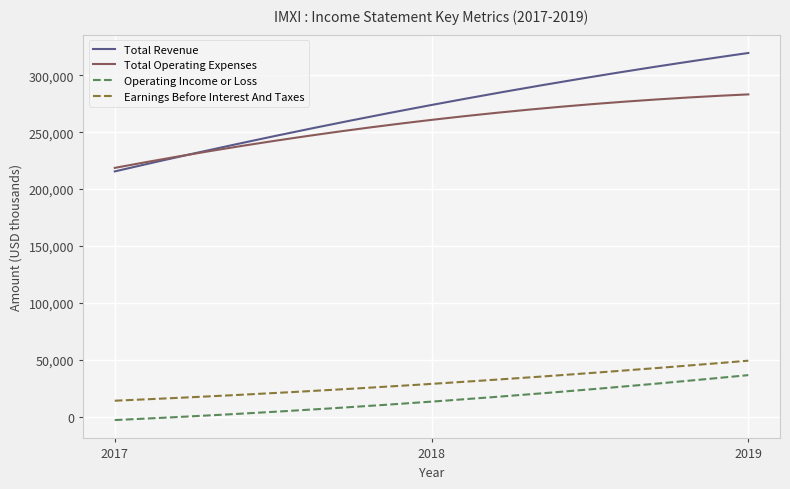

Which series has the largest range (max minus min)?

Total Revenue